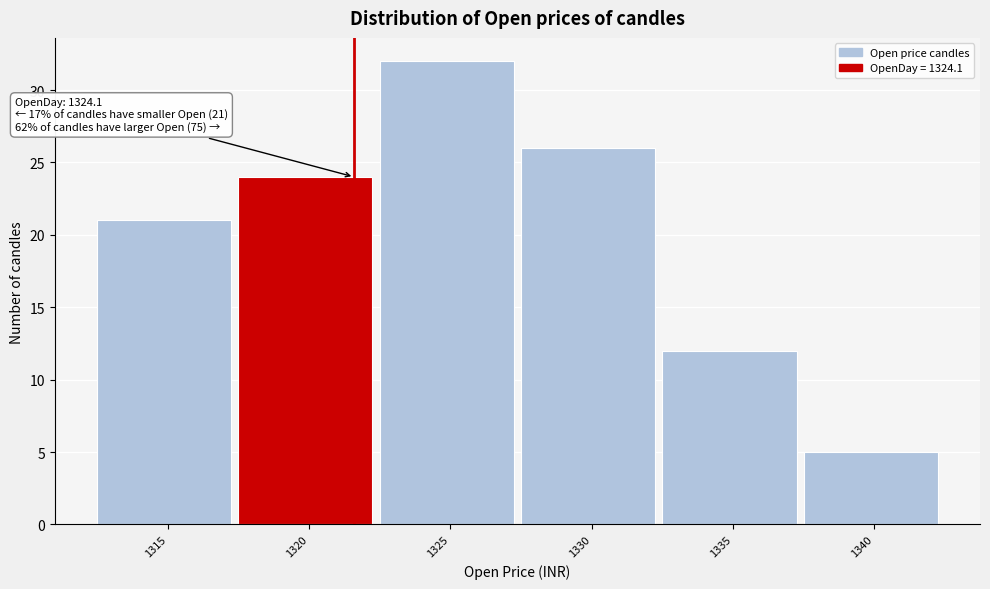

Reading right to left, extract all data points from this chart.

1340=5	1335=12	1330=26	1325=32	1320=24	1315=21